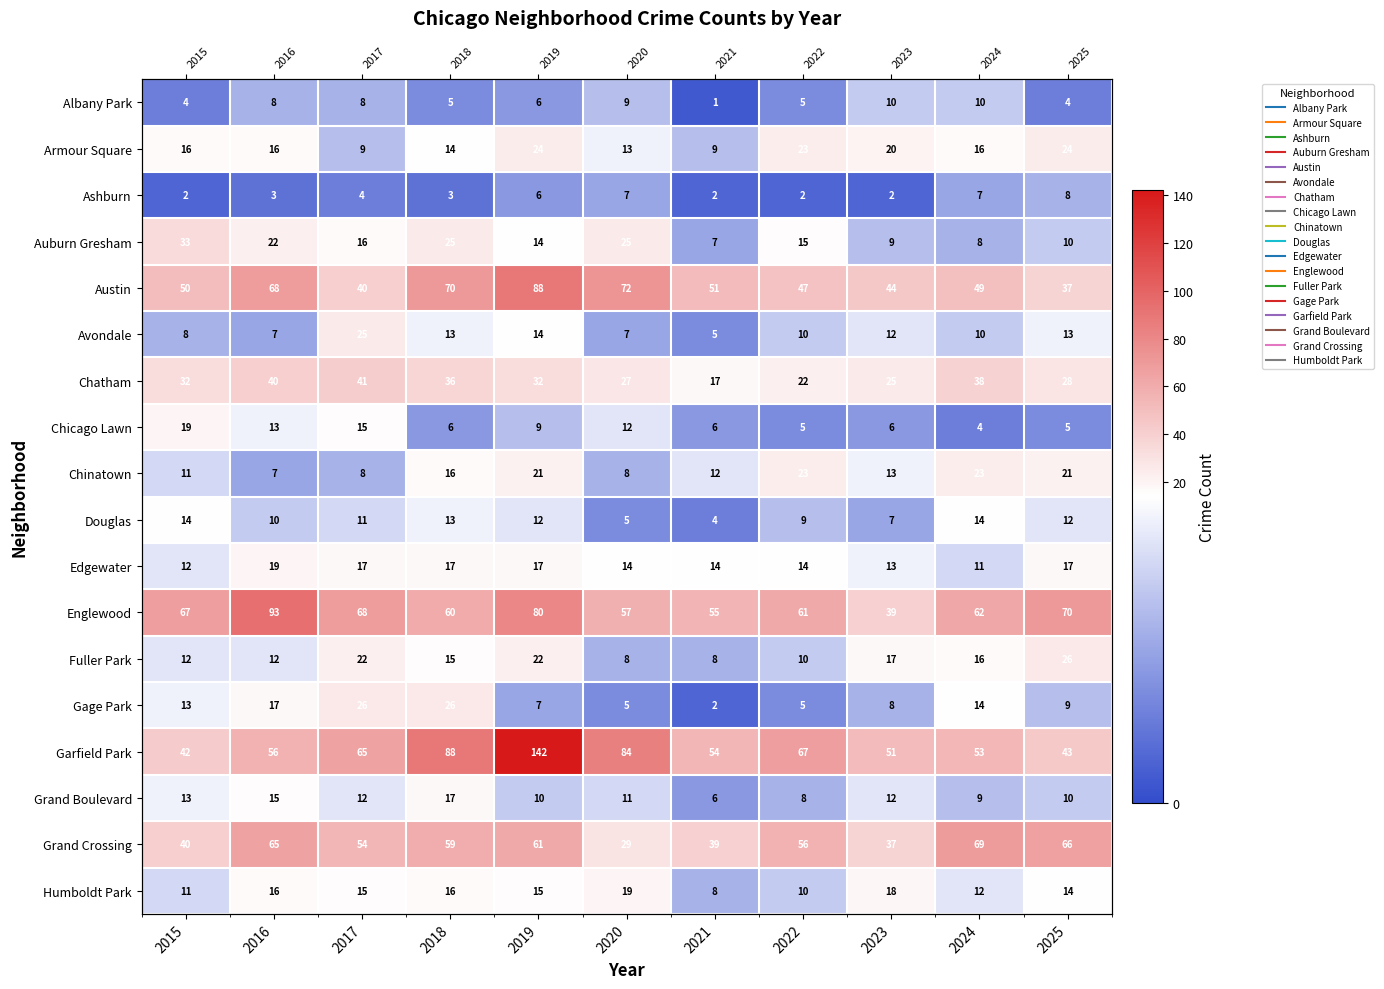

What is the difference between the Edgewater values at 2023 and 2016?

6